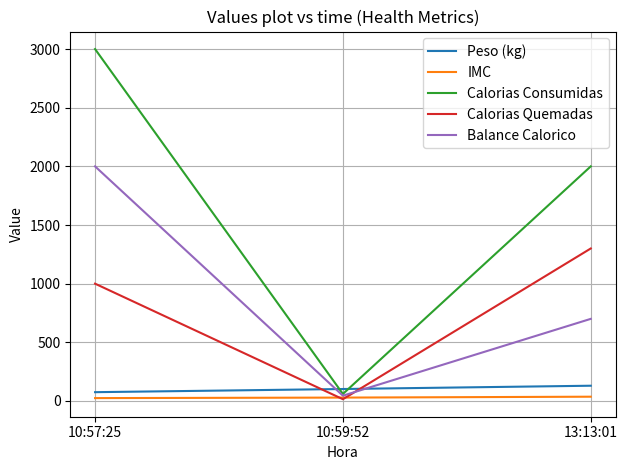

What is the highest value of the Calorias Quemadas series?

1300.0